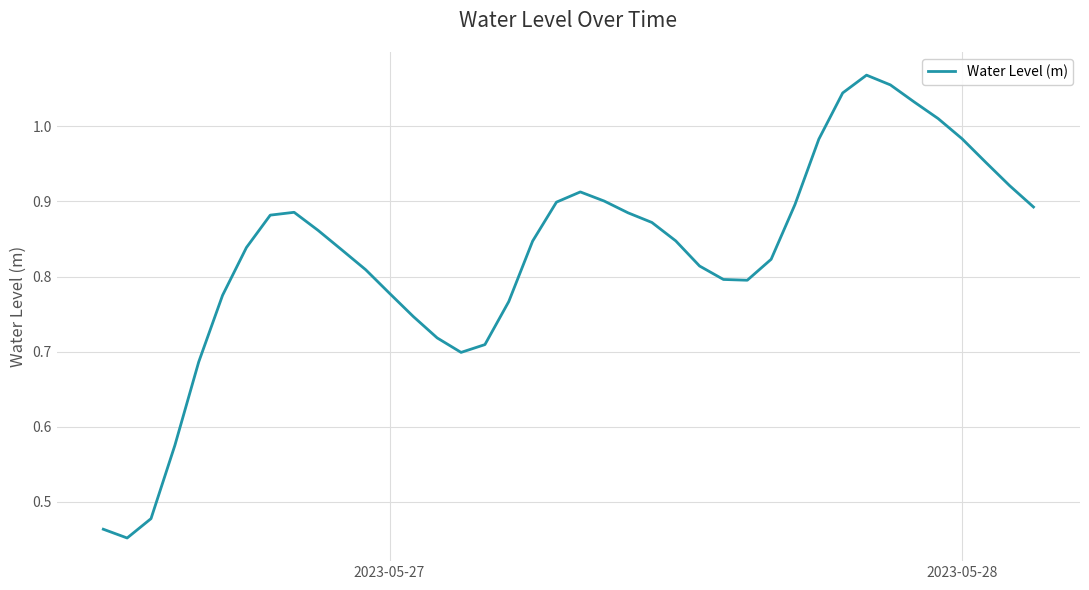

How many lines are shown in the chart?

1